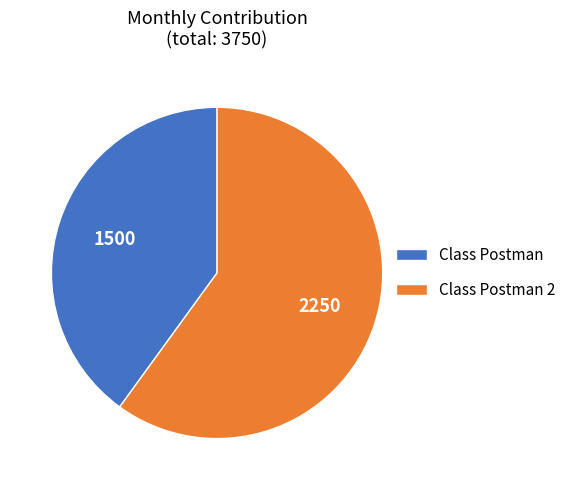

The Class Postman 2 slice represents 46% of the pie. True or false?

False